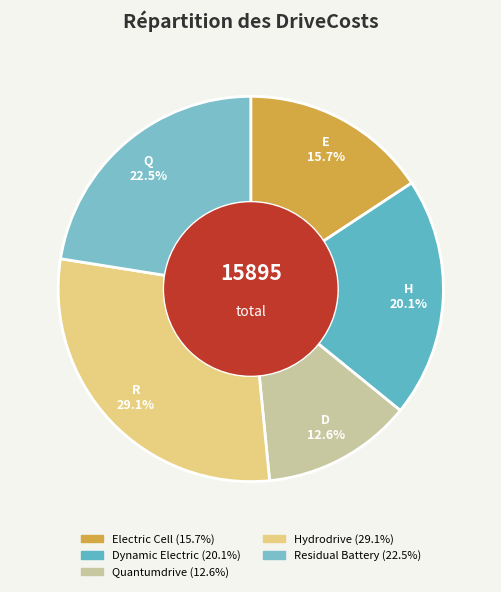

Which category has the biggest portion of the pie?

Hydrodrive